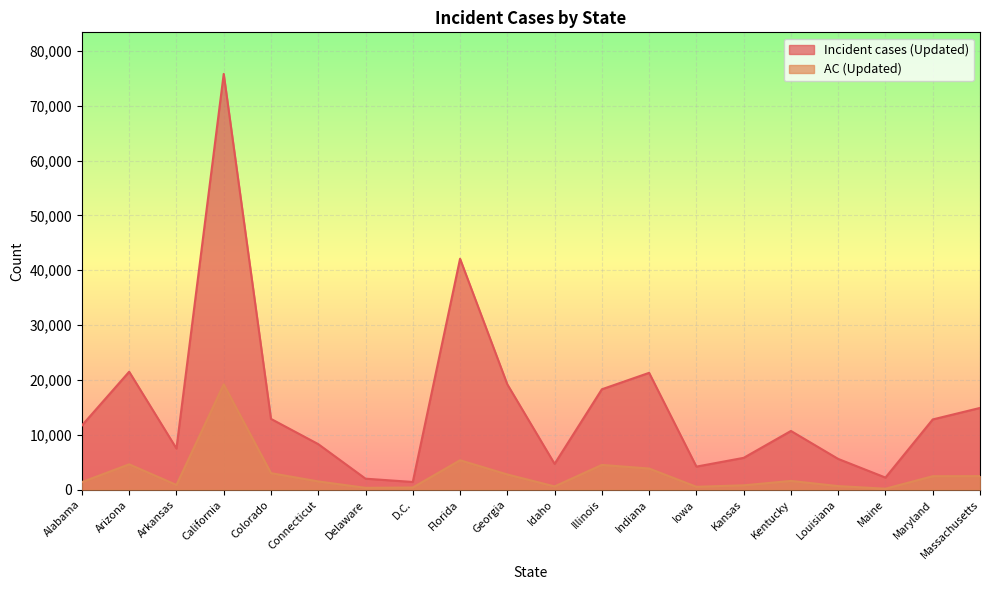

Reading left to right, transcribe all the data shown in this chart.

Incident cases (Updated): Alabama=11700	Arizona=21500	Arkansas=7500	California=75800	Colorado=12900	Connecticut=8300	Delaware=2000	D.C.=1400	Florida=42100	Georgia=19200	Idaho=4700	Illinois=18300	Indiana=21300	Iowa=4200	Kansas=5800	Kentucky=10700	Louisiana=5600	Maine=2200	Maryland=12800	Massachusetts=14900
AC (Updated): Alabama=1380	Arizona=4620	Arkansas=860	California=19200	Colorado=3010	Connecticut=1500	Delaware=330	D.C.=390	Florida=5360	Georgia=2770	Idaho=590	Illinois=4510	Indiana=3850	Iowa=520	Kansas=790	Kentucky=1590	Louisiana=650	Maine=170	Maryland=2450	Massachusetts=2470